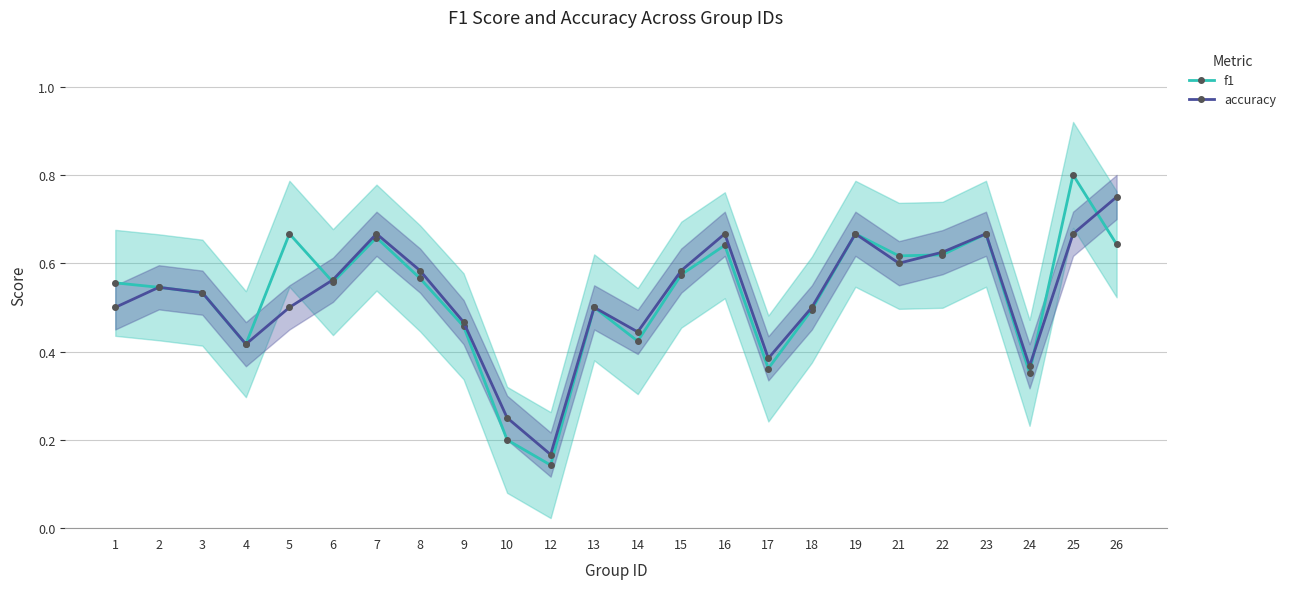

True or false: f1 and accuracy intersect in this chart.

True